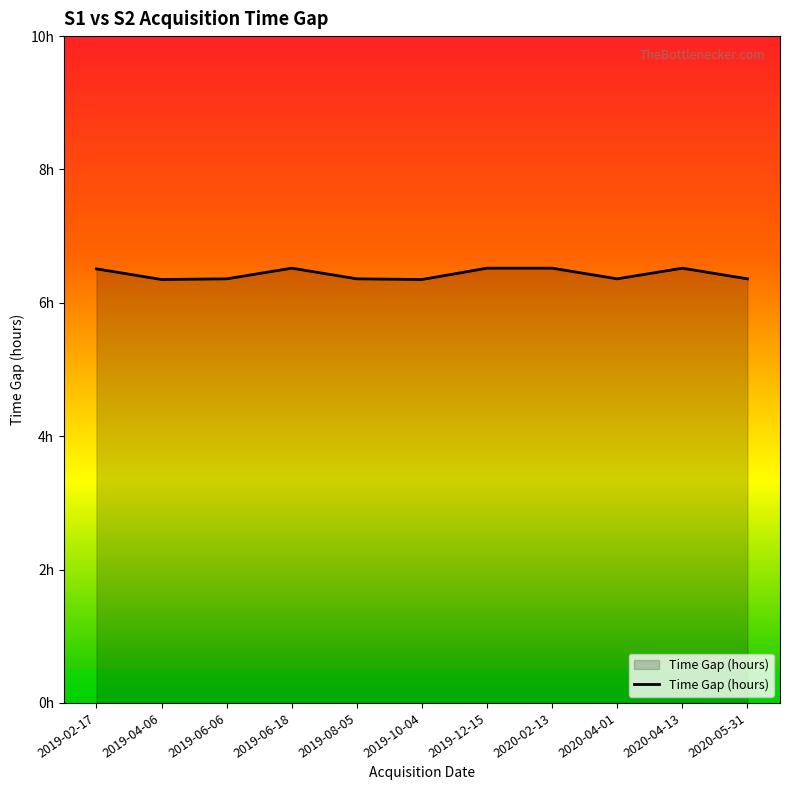

True or false: the data shows 8.7 at 2019-06-06.

False